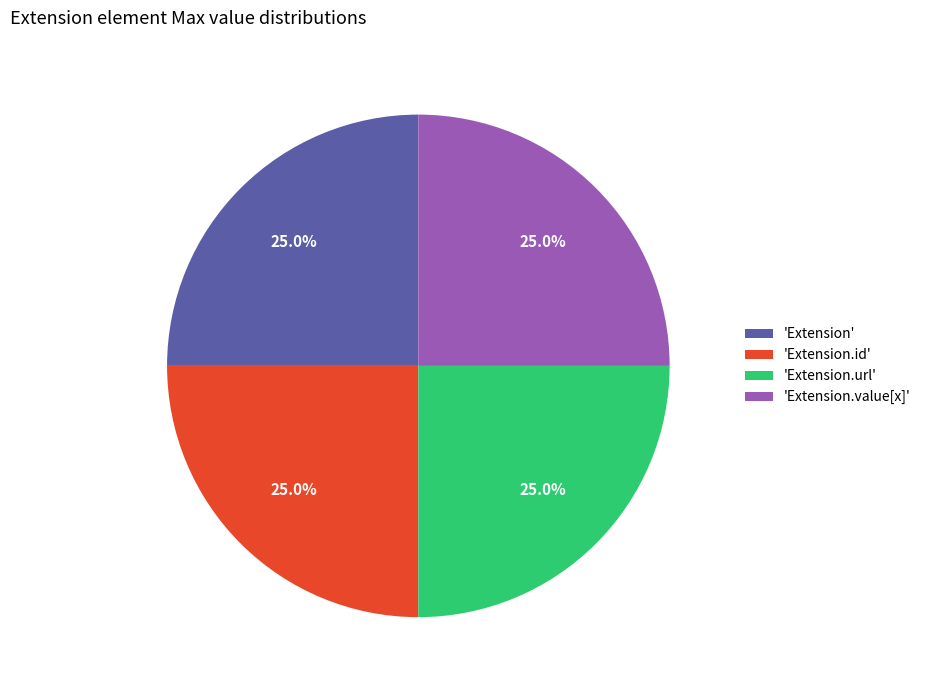

What percentage do 'Extension.value[x]' and 'Extension.id' together represent?

50.0%